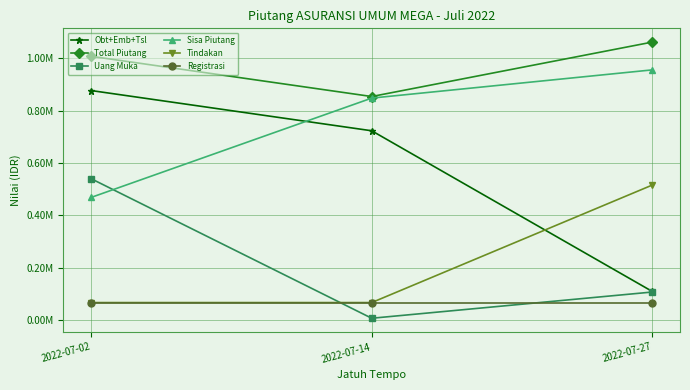

Is it true that Tindakan equals 118562 at 2022-07-14?

False